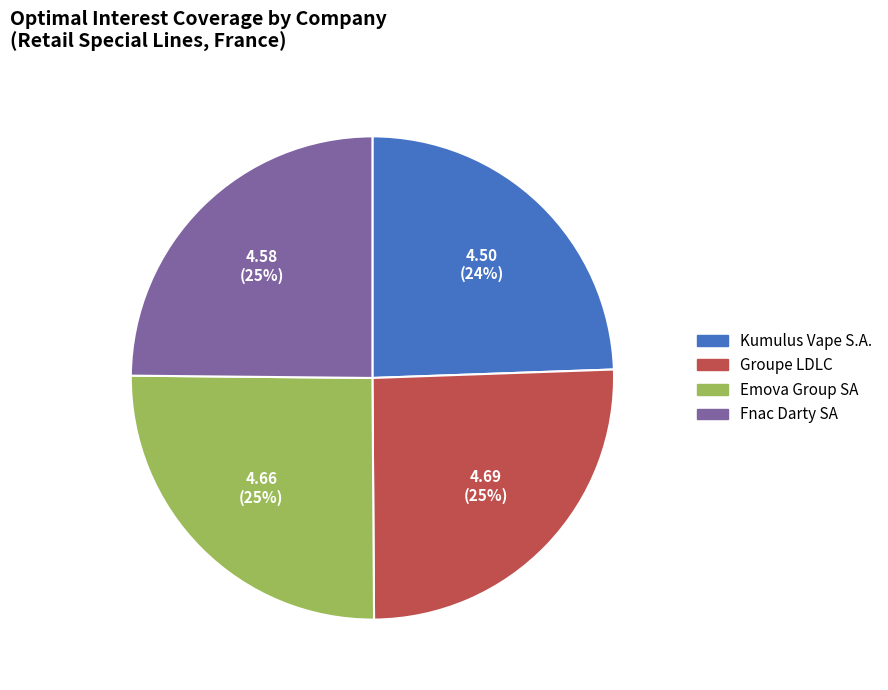

Is there any slice that represents more than half of the pie?

No